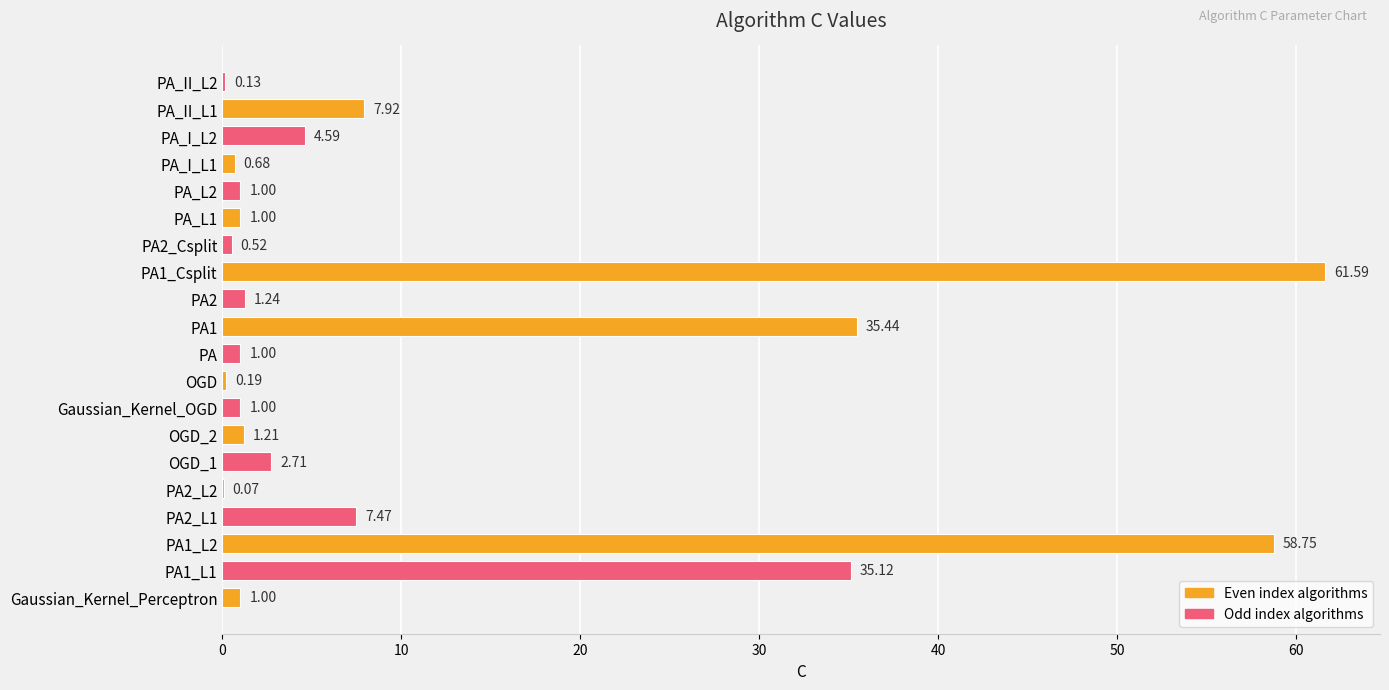

What is the sum of the values at PA_I_L1 and PA2_L2?

0.8